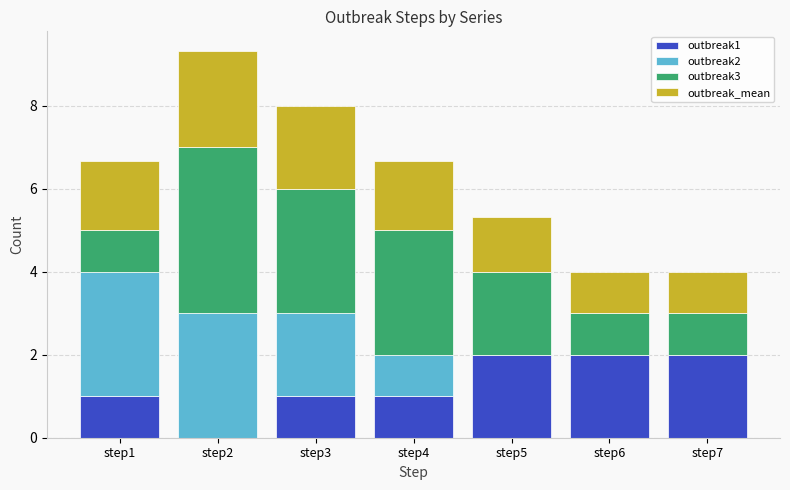

Are the bars horizontal?

No